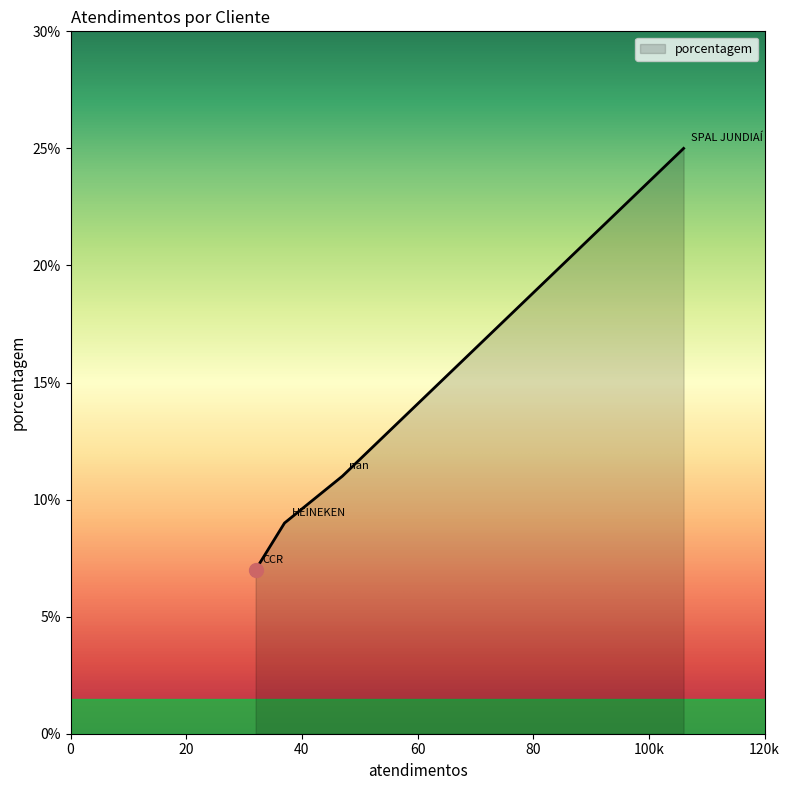

What is the maximum value shown in the chart?

25